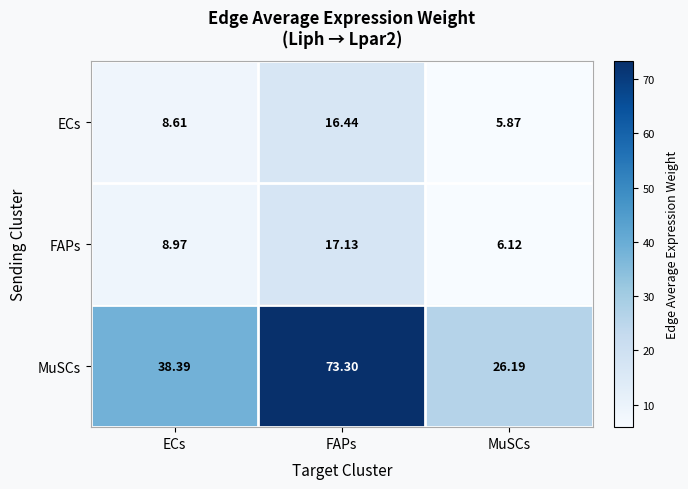

Where does the ECs series first go above 8?

ECs